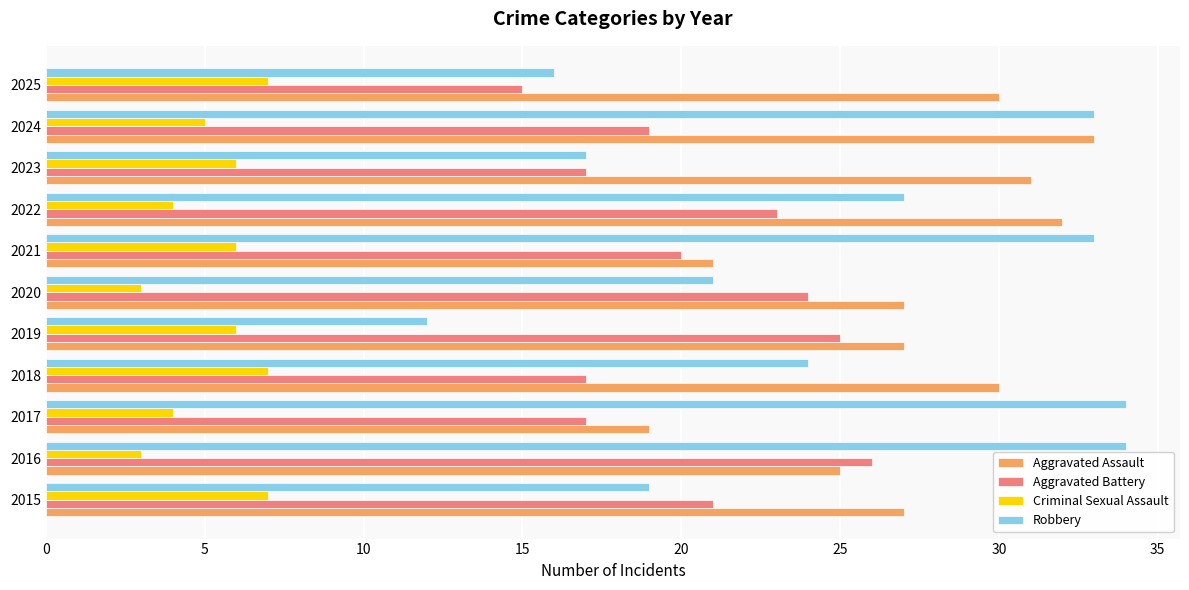

What is the average value of the Robbery series?

25